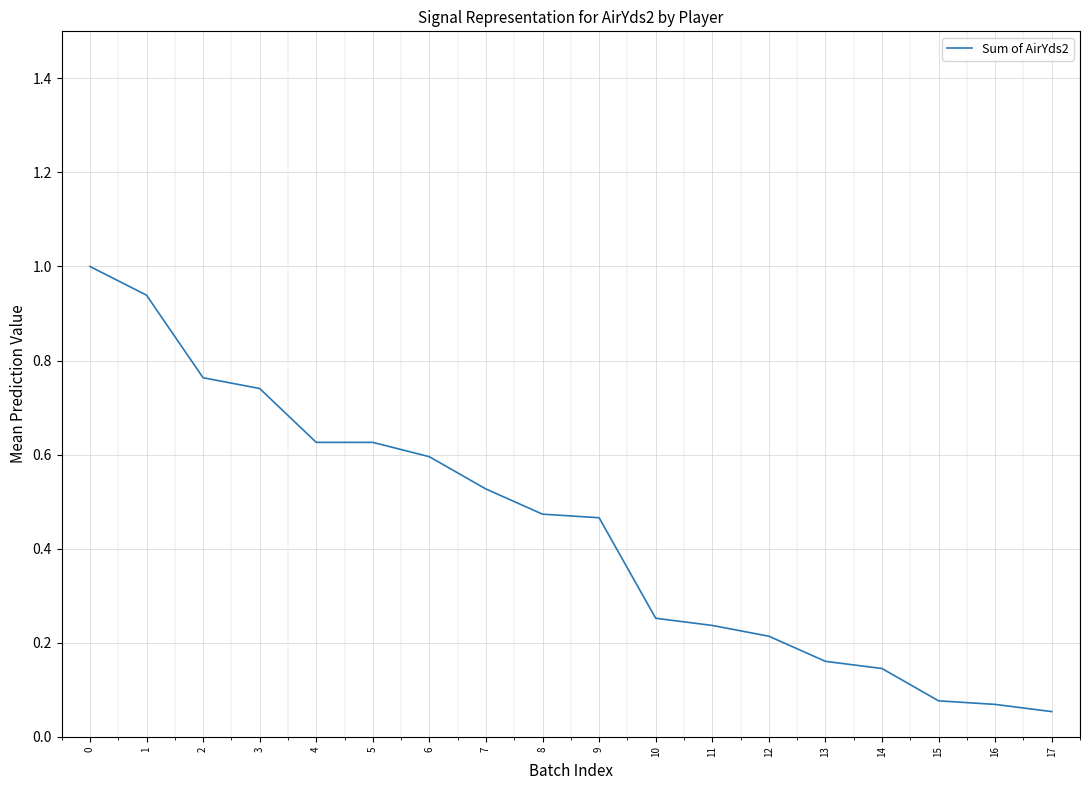

The value at 8 is 0.1. True or false?

False